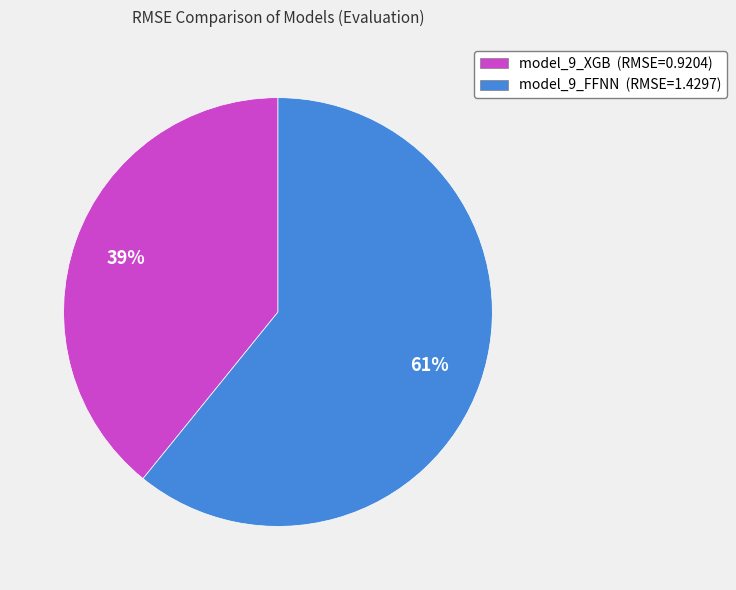

Which has a higher value, model_9_XGB (RMSE=0.9204) or model_9_FFNN (RMSE=1.4297)?

model_9_FFNN (RMSE=1.4297)